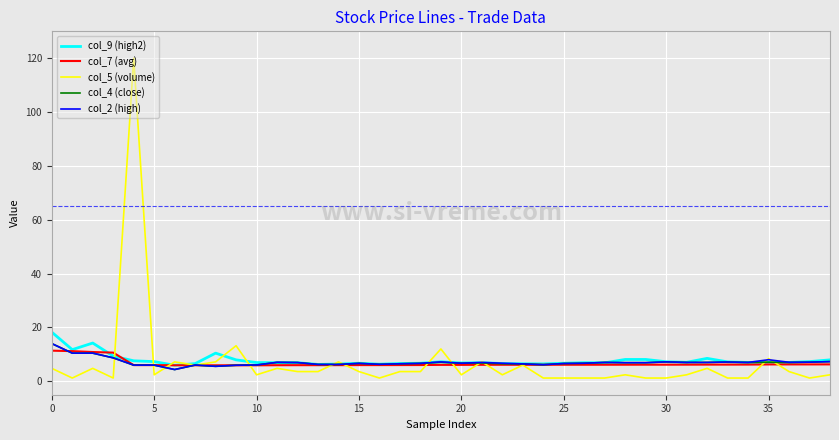

Which series has the widest spread of values?

col_5 (volume)